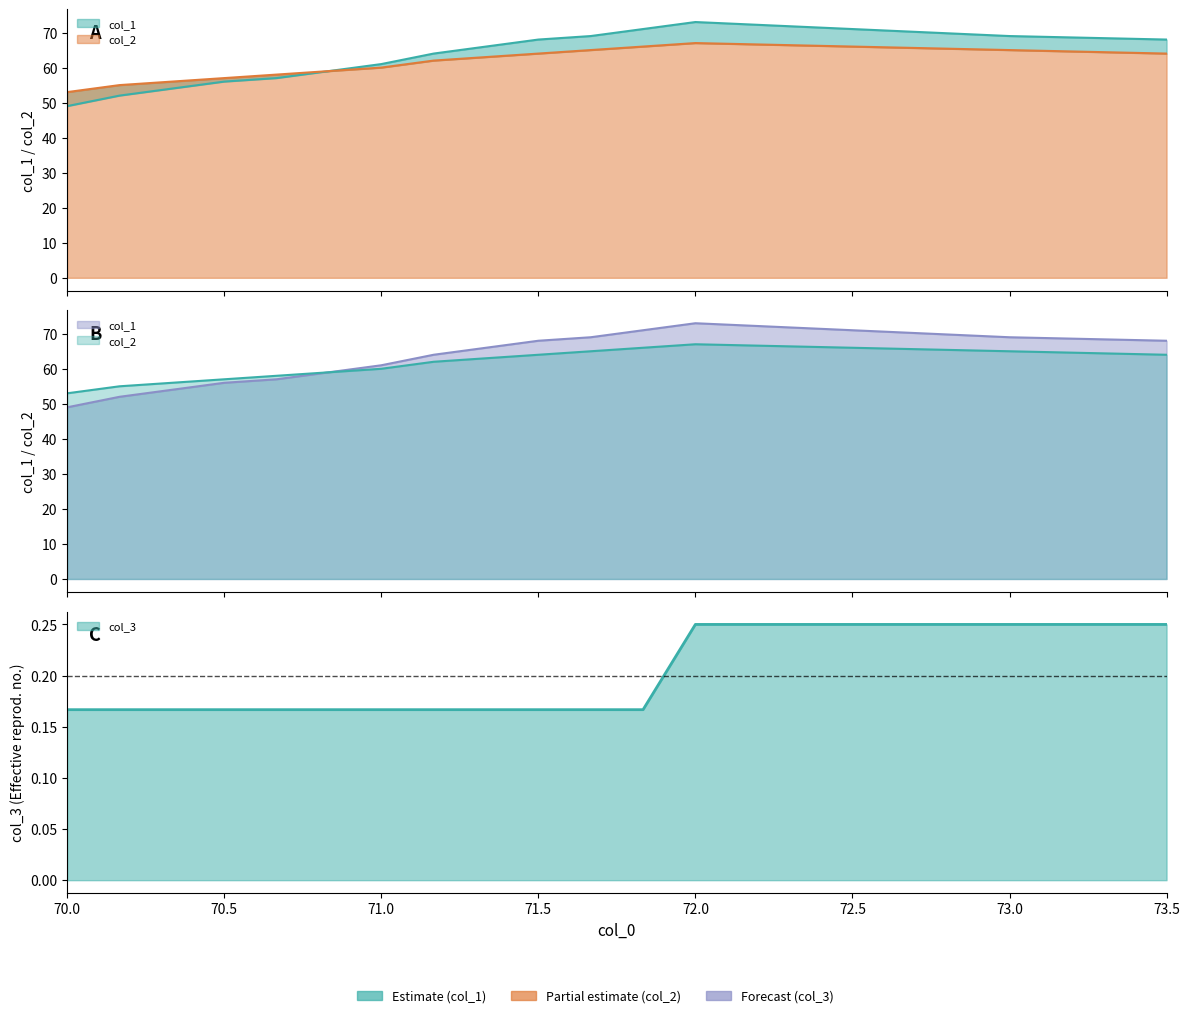

Is it true that col_2 equals 28.6 at 71.5?

False